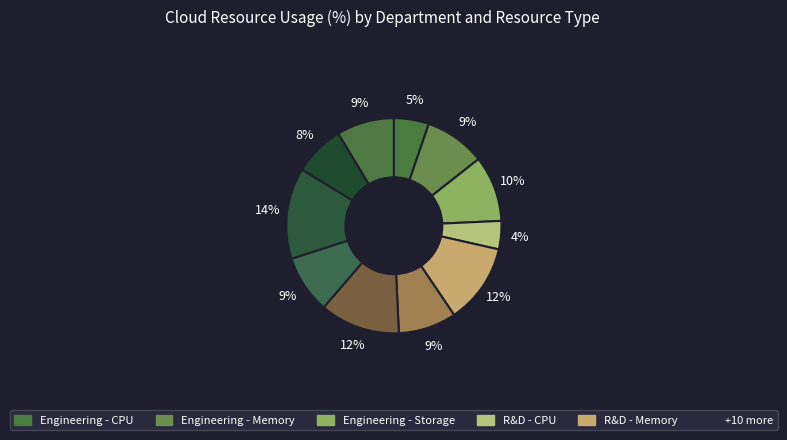

Count the number of slices in the pie.

11